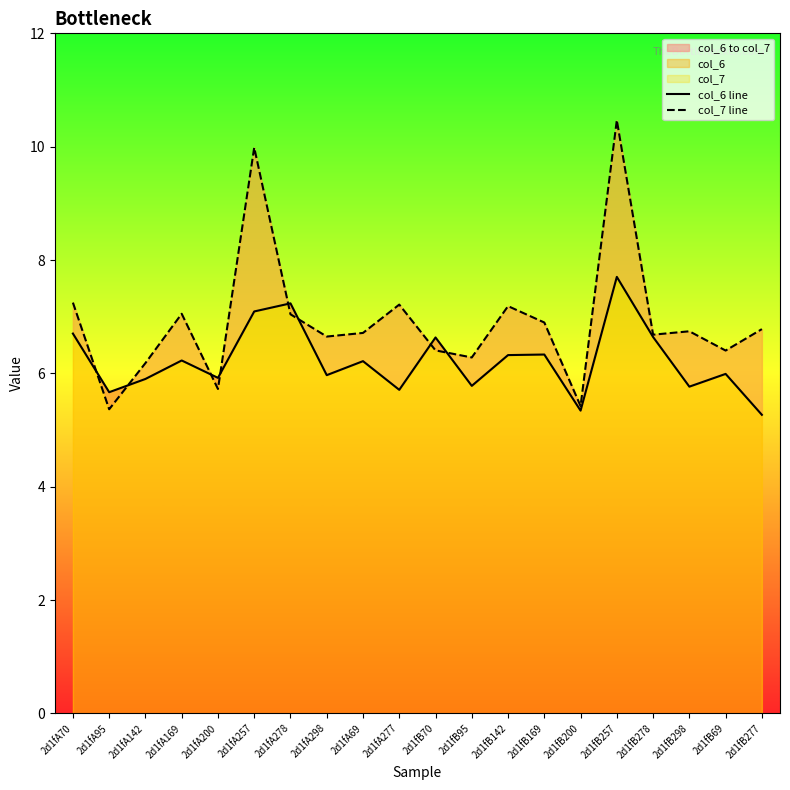

What is the total value across all series at 2d1fB70?

13.0